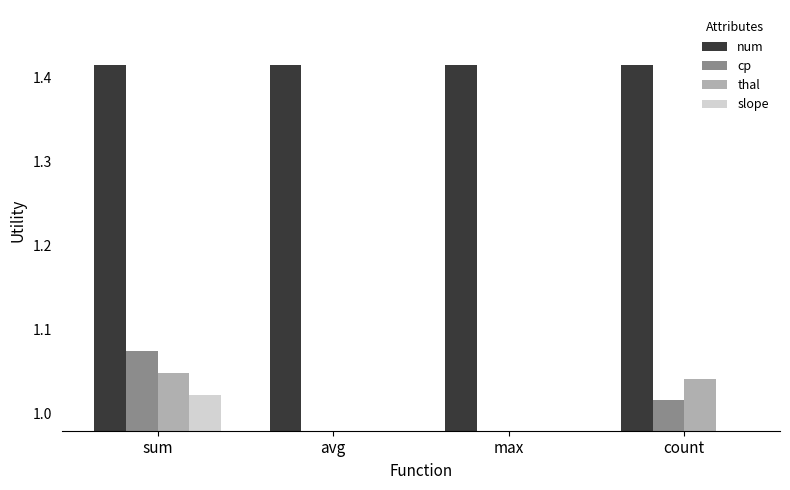

At which category does the chart reach its minimum across all series?

avg